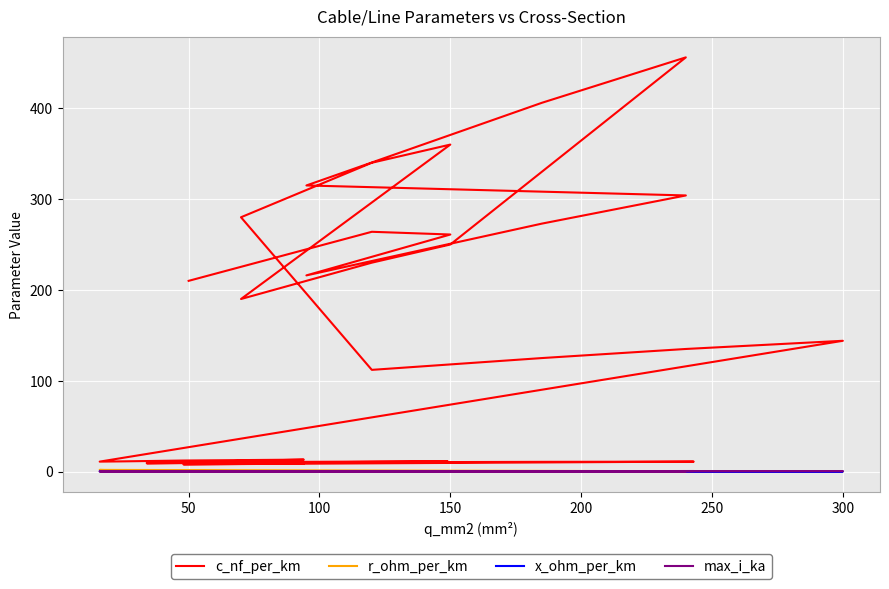

Which series has the largest total across all categories?

c_nf_per_km